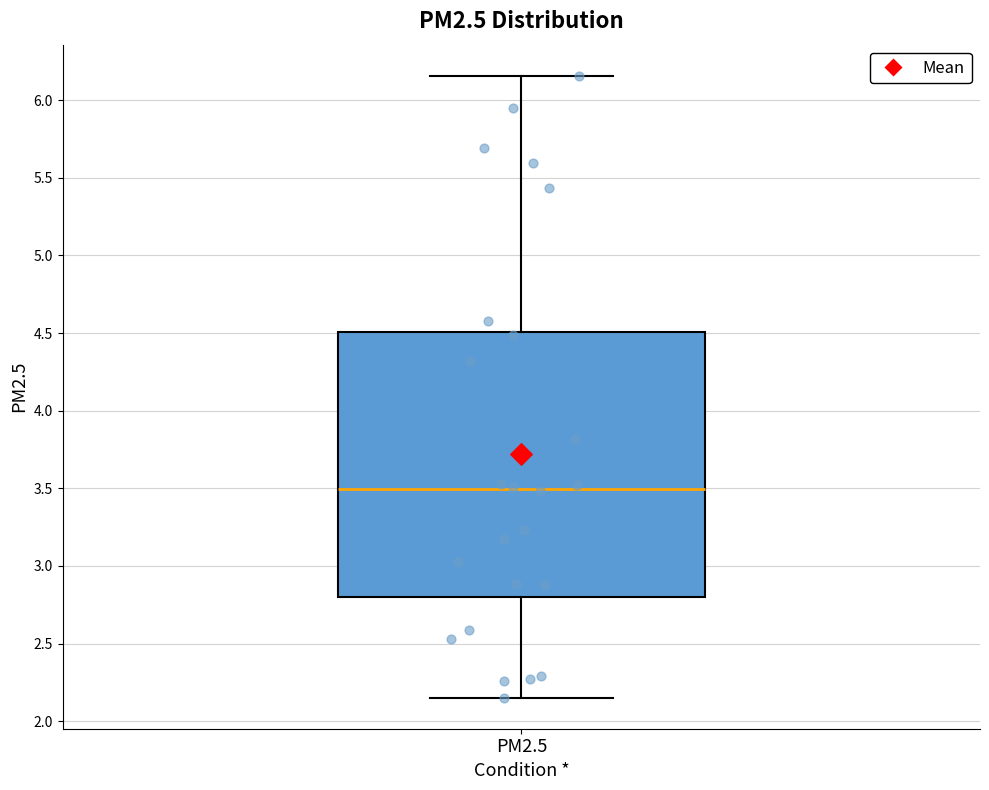

Transcribe this box plot: give where the median line is, the range the box spans, and where the two whiskers end, as read against the y-axis. The values are not printed on the chart, so give them approximately, as read against the axis.

median 3.50, box 2.80 to 4.50, whiskers 2.15 to 6.15